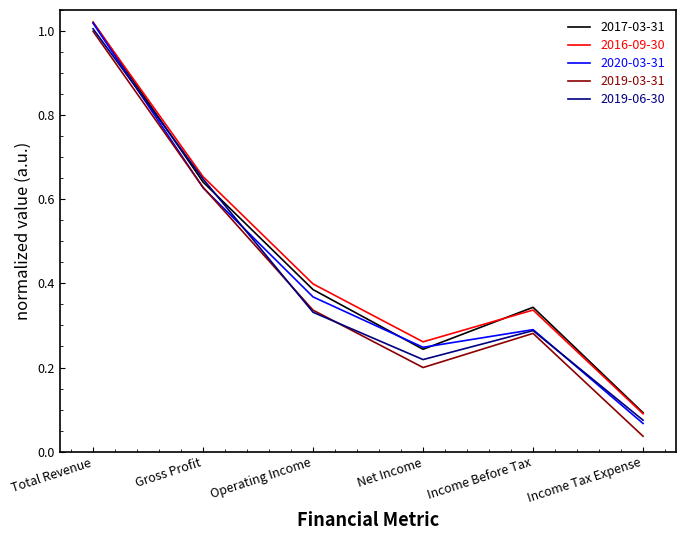

How many interior local peaks does the 2020-03-31 series have?

1